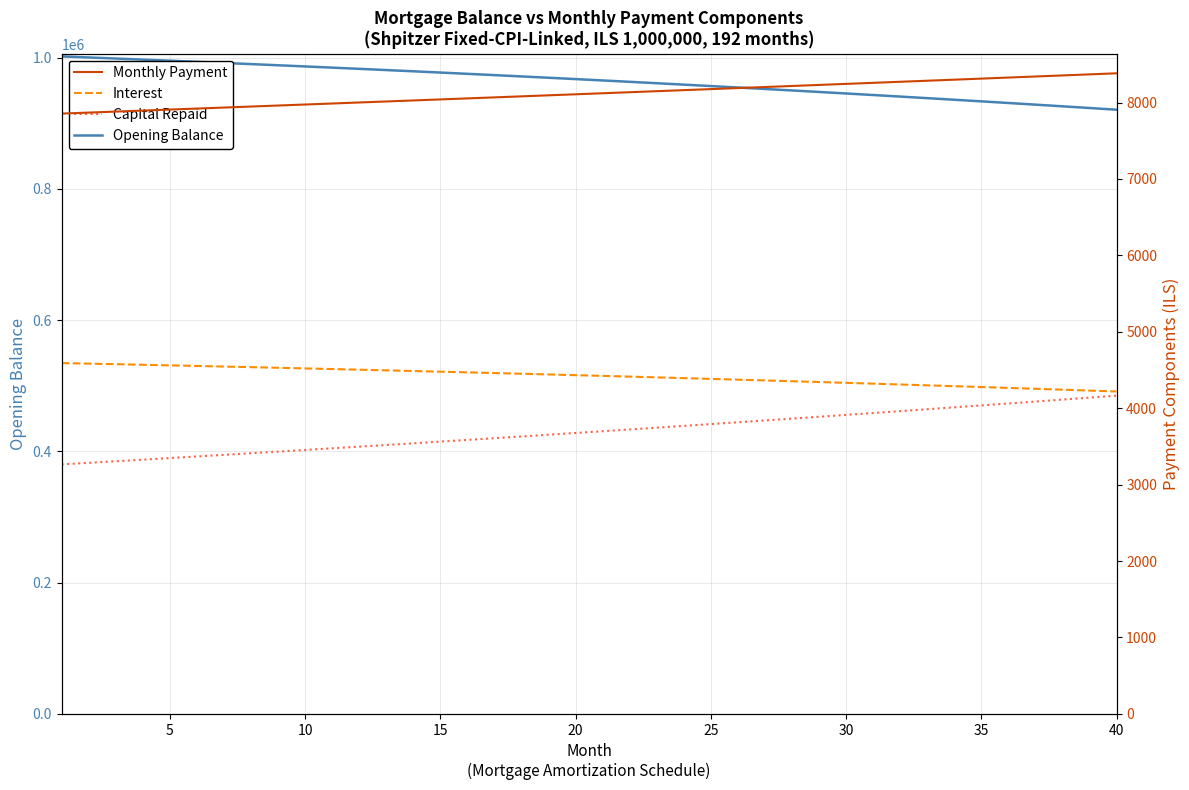

What is the highest value of the Opening Balance series?

1001666.7